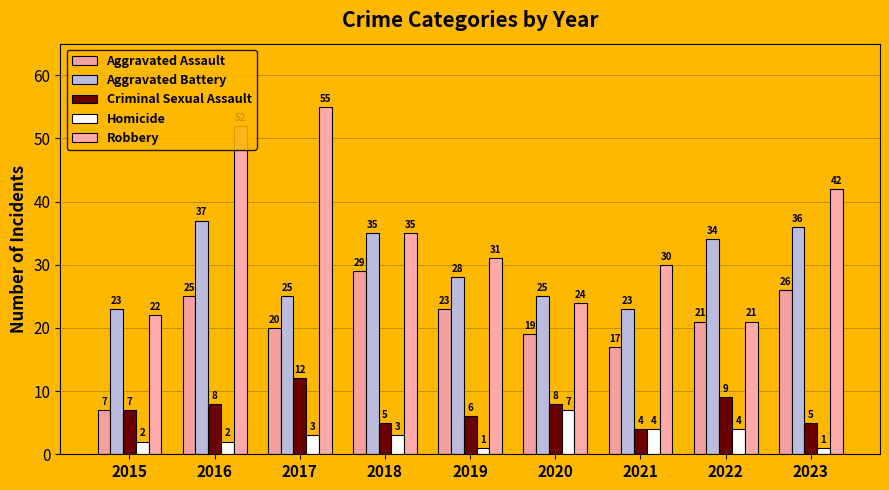

What is the maximum value for Aggravated Assault?

29